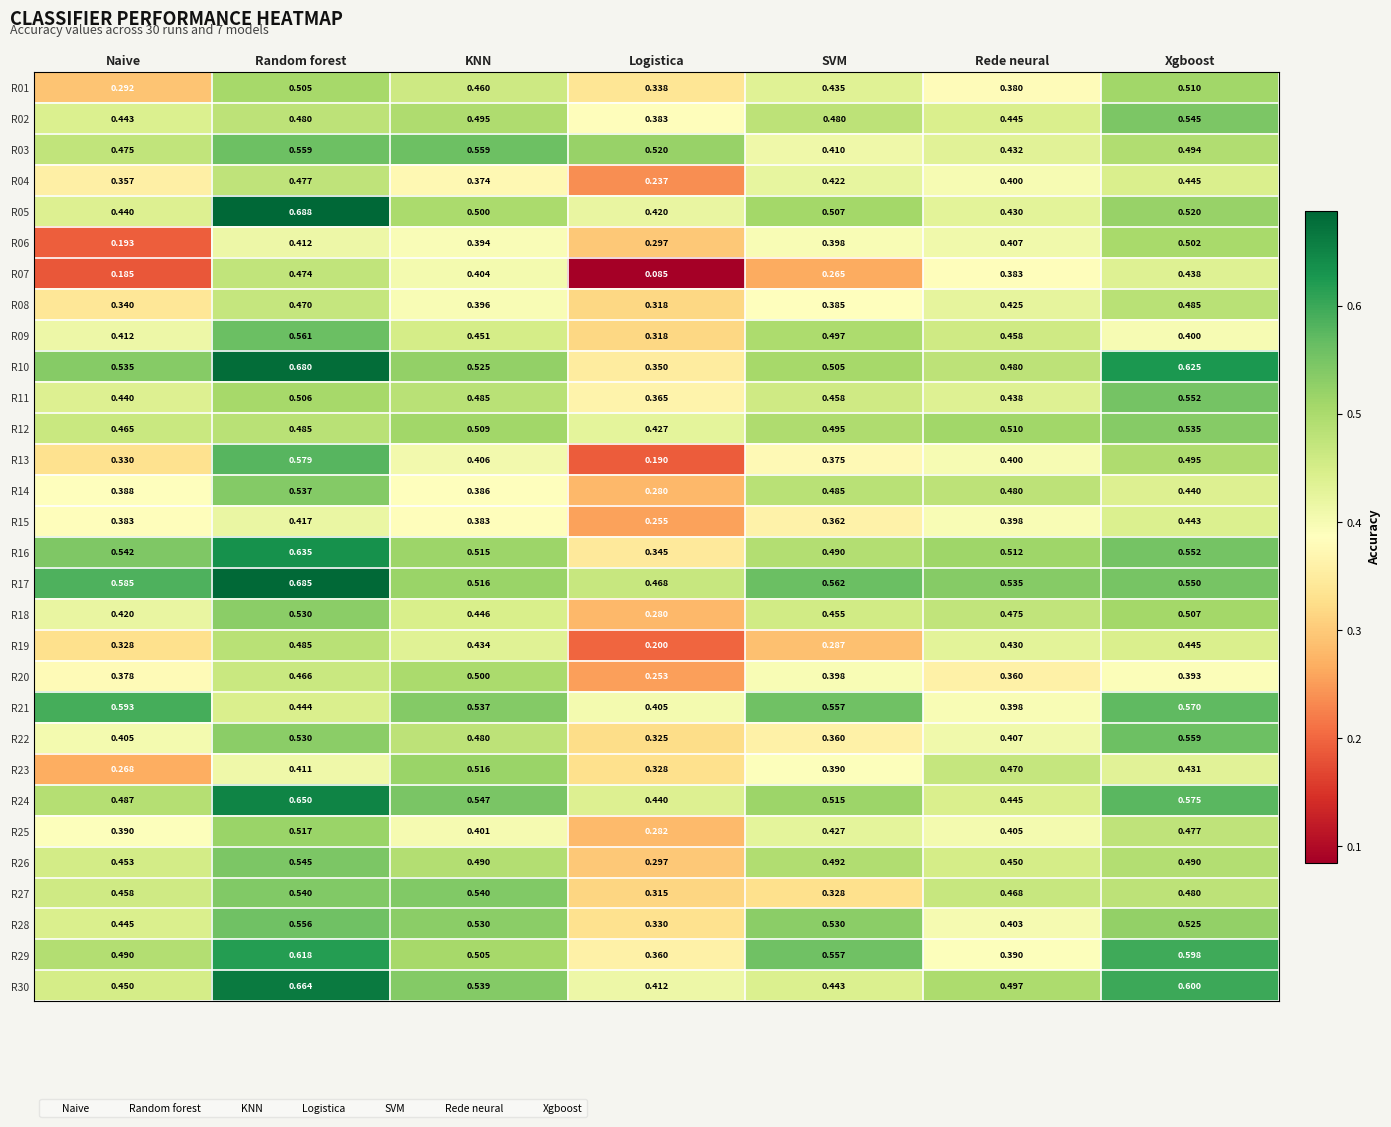

At which category is the sum across all series the highest?

Random forest